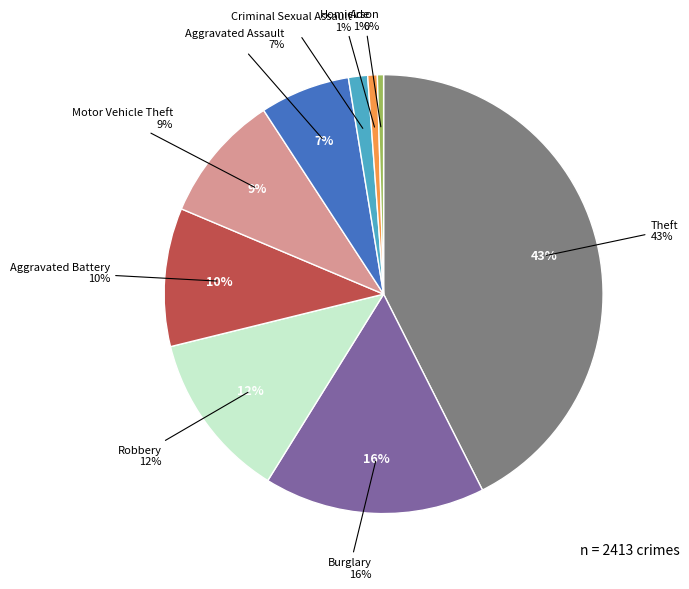

True or false: Robbery accounts for 4% of the total.

False